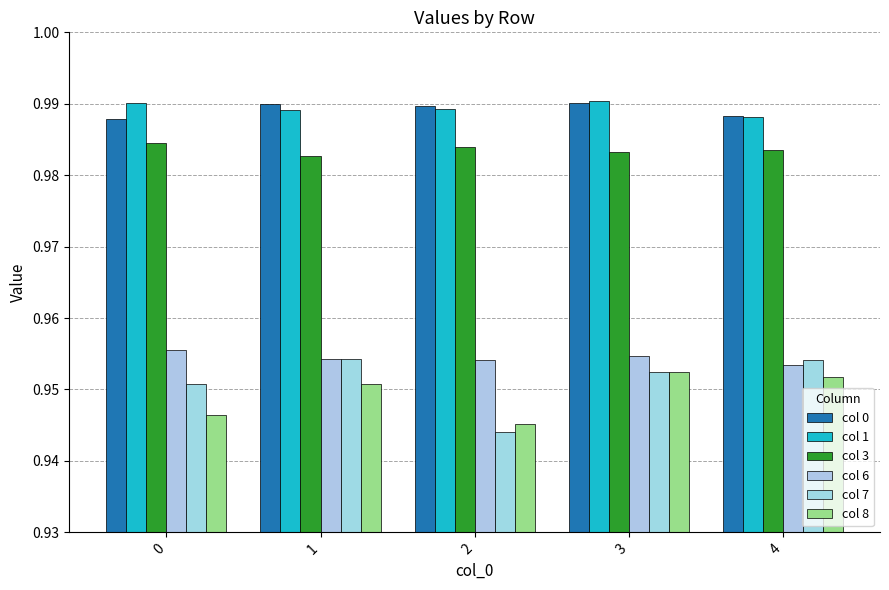

Between 2 and 3, which series saw the biggest shift?

col 7